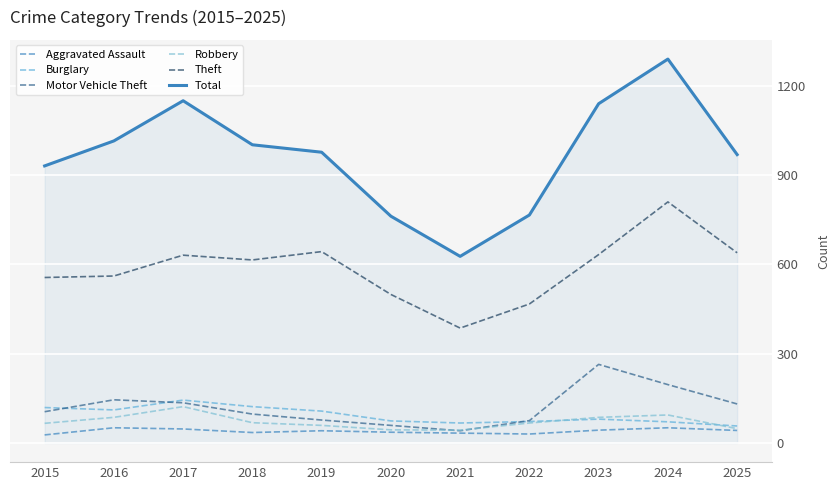

Between which two adjacent categories do Robbery and Burglary first intersect?

2022 and 2023